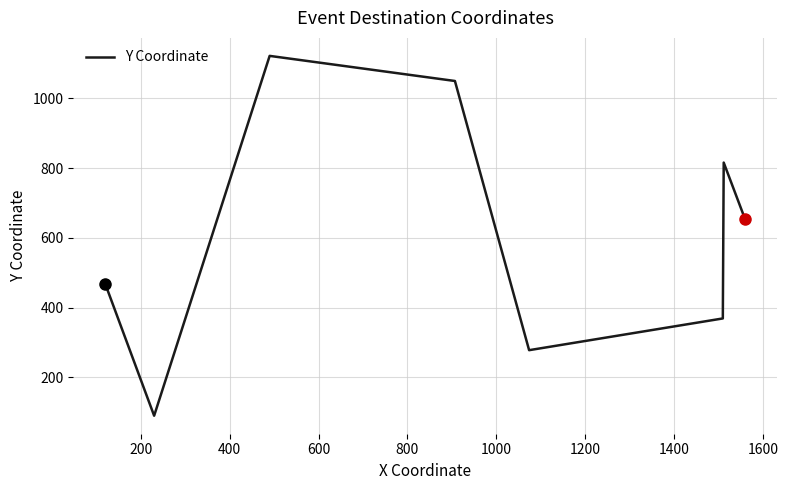

How many categories are shown in the chart?

8